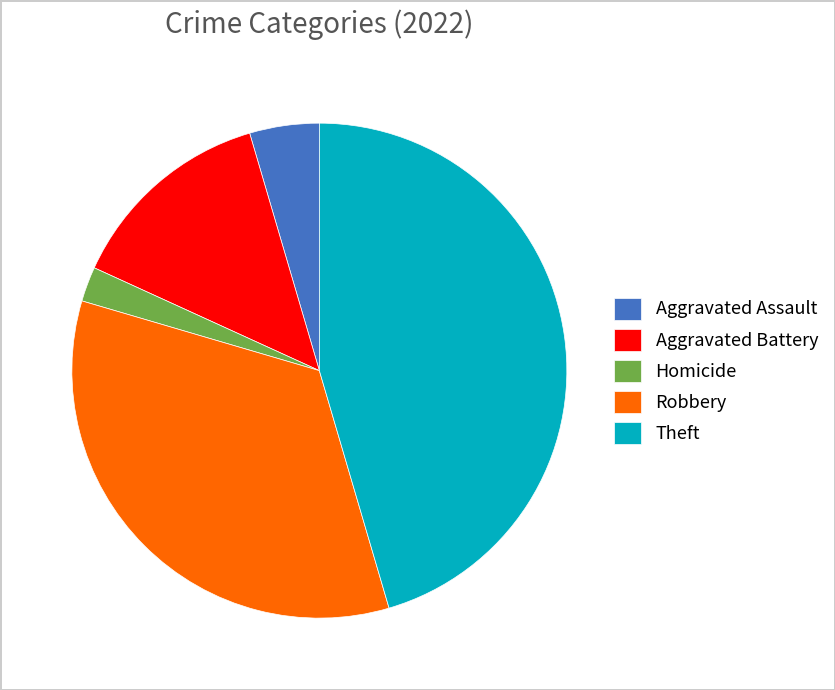

True or false: Homicide accounts for 2% of the total.

True